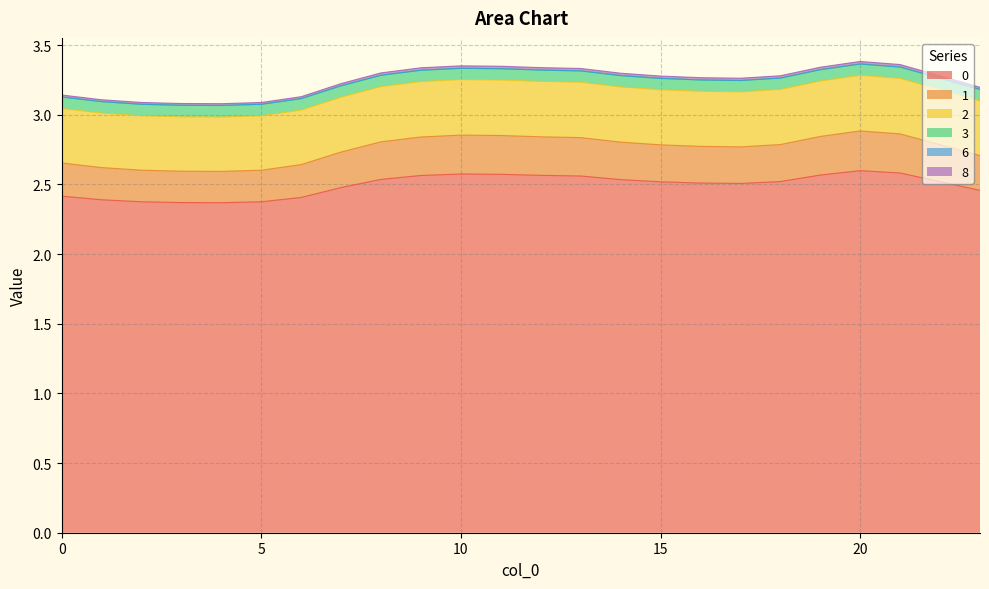

What is the maximum value for 0?

2.6